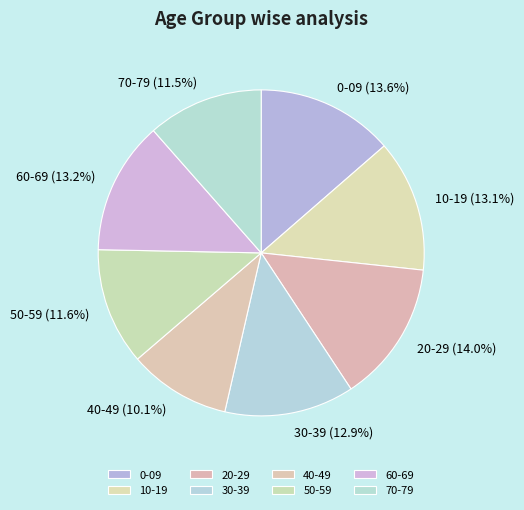

True or false: 20-29 accounts for 14% of the total.

True